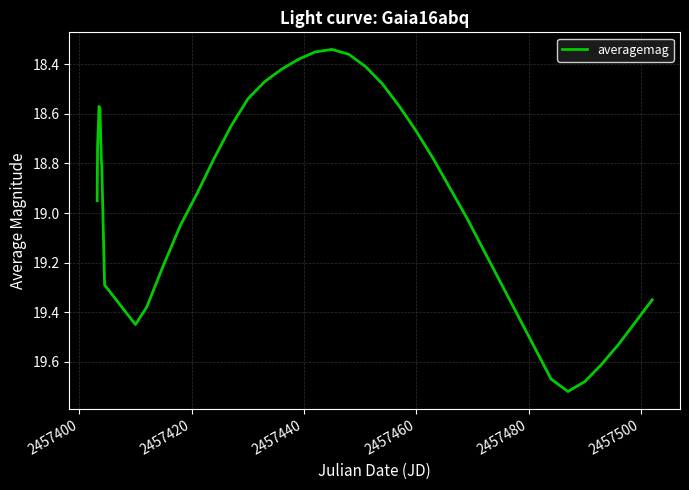

What is the difference between the maximum and minimum values?

1.4